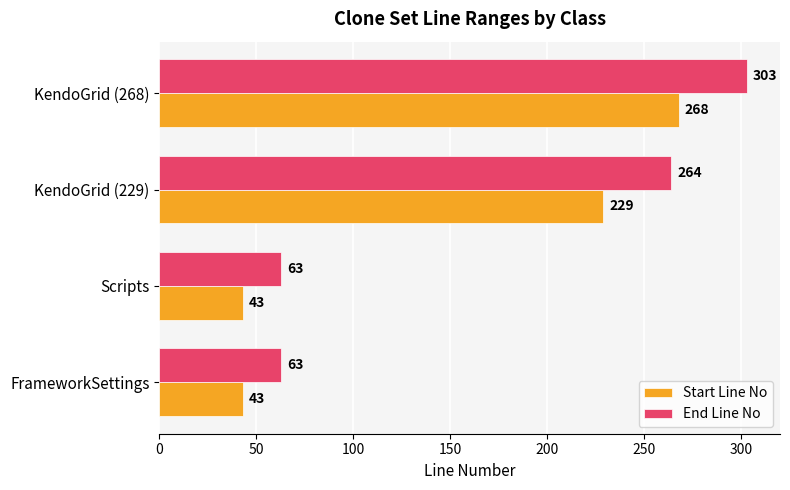

What is the sum of all Start Line No values?

583